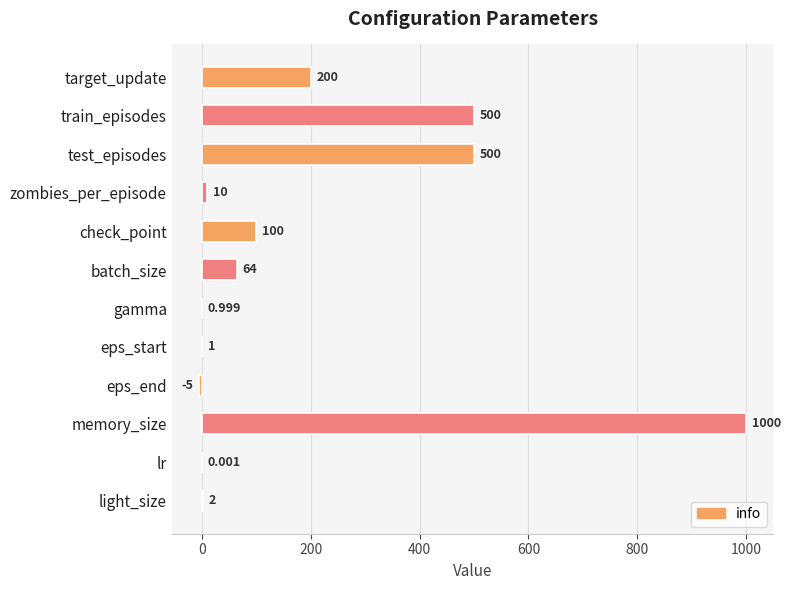

Are the bars grouped side by side (vs. stacked)?

No